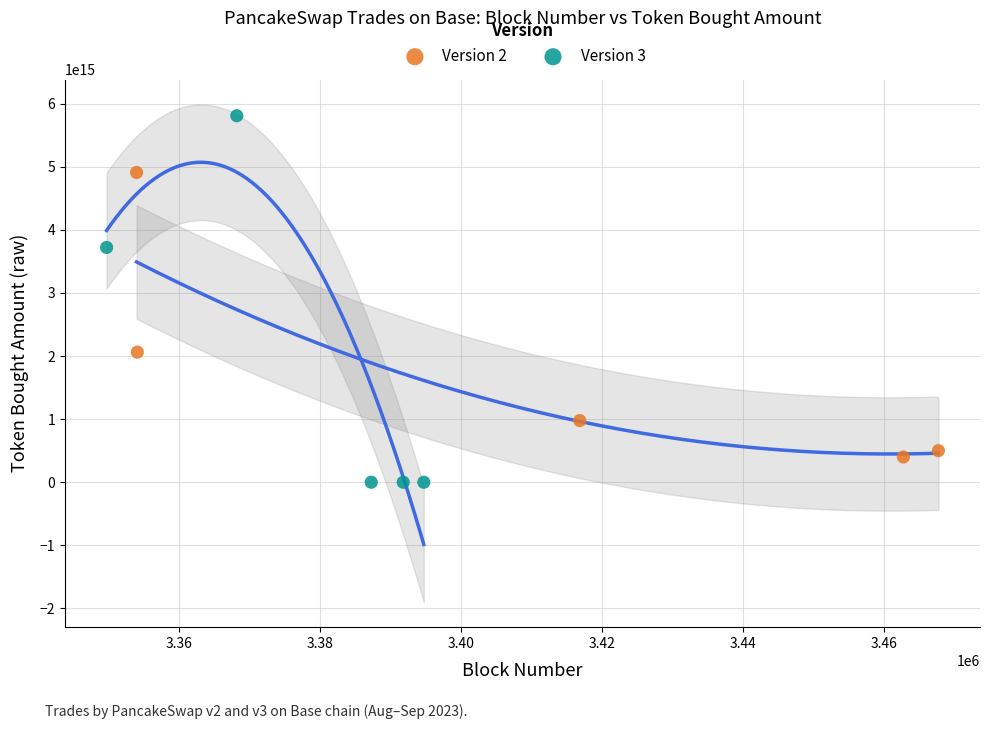

Which series reaches the minimum Y coordinate?

Version 3